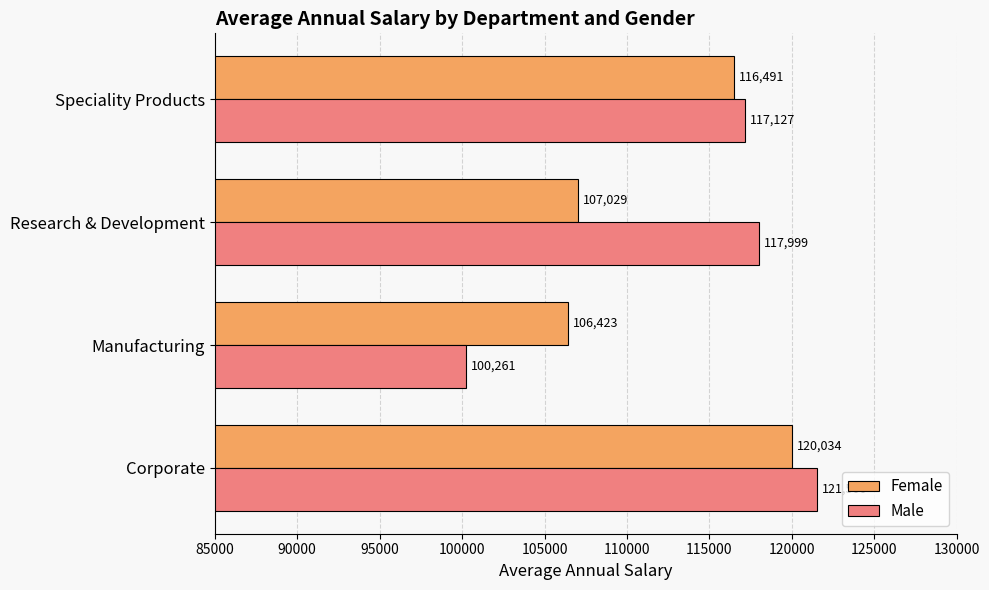

Is the value of Female at Research & Development greater than the value of Male at Research & Development?

No